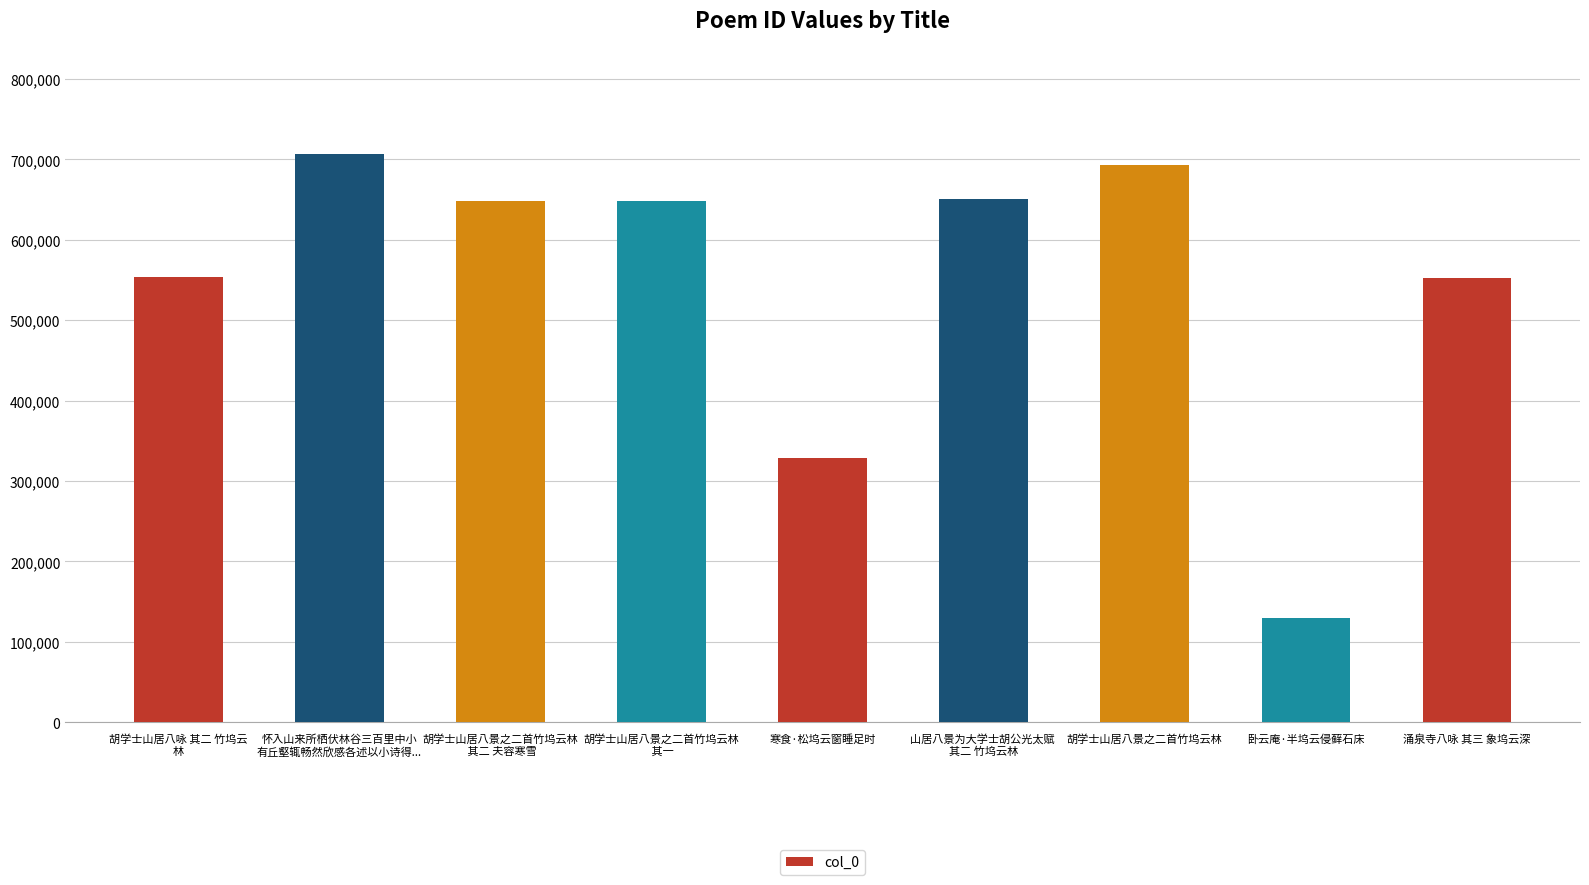

Which label corresponds to the smallest value in the chart?

卧云庵·半坞云侵藓石床